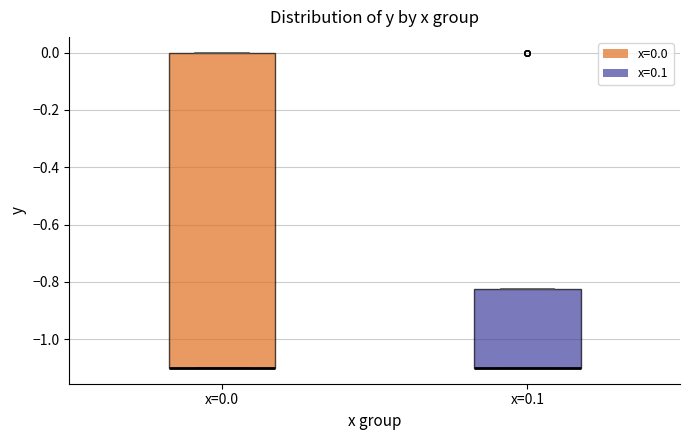

Reading left to right, transcribe this box plot: for each box, give where its median line is, the range the box spans, and where its two whiskers end, as read against the y-axis. The values are not printed on the chart, so give them approximately, as read against the axis.

x=0.0: median -1.10 (drawn on the box's lower edge), box -1.10 to 0.00, whiskers -1.10 to 0.00
x=0.1: median -1.10 (drawn on the box's lower edge), box -1.10 to -0.82, whiskers -1.10 to -0.82